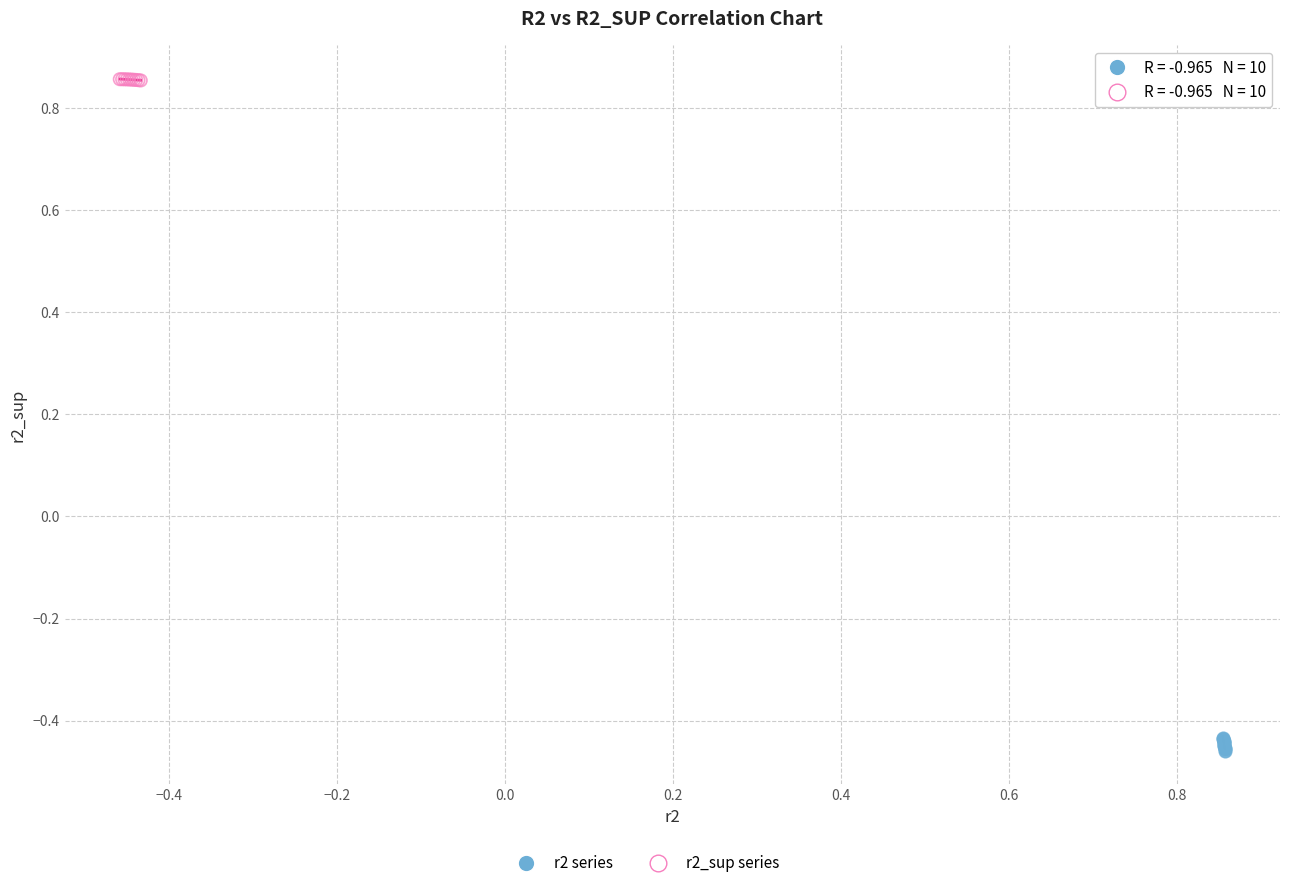

Which series has the largest Y range (max minus min)?

r2 series